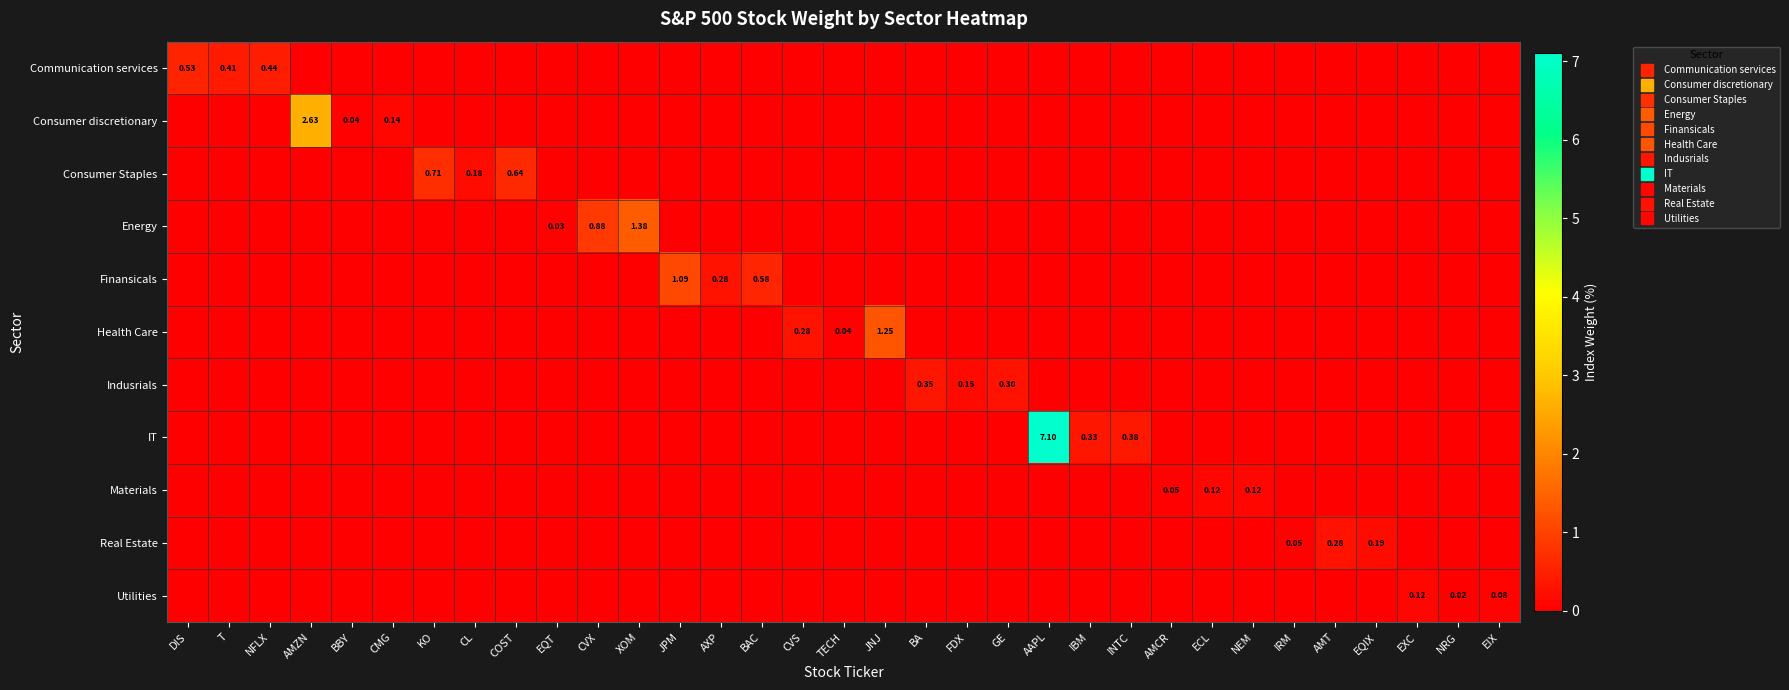

Which series has the widest spread of values?

IT